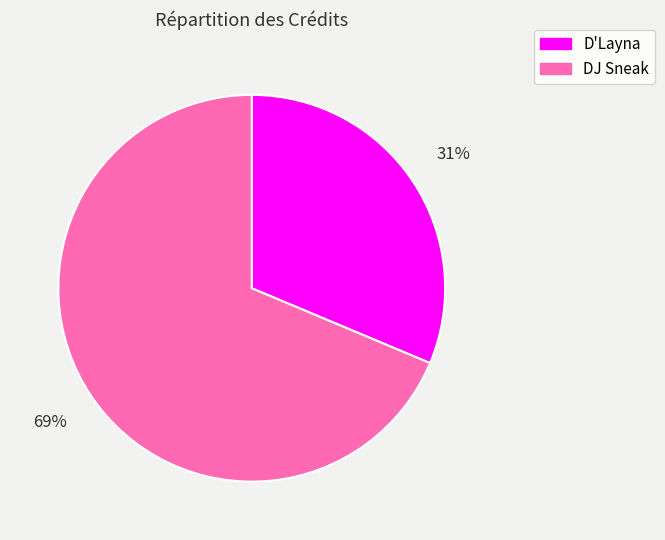

To the nearest percent, what is the average slice percentage?

50%